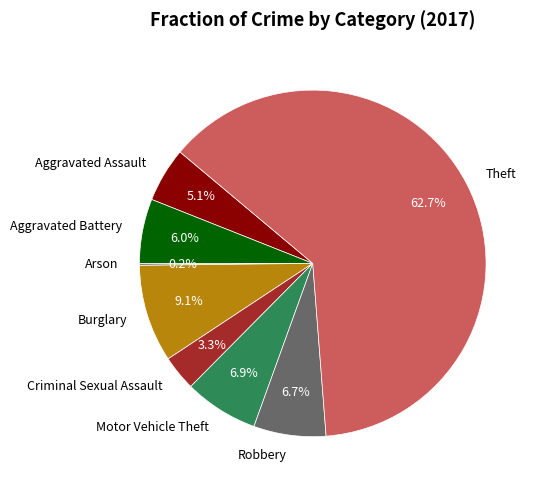

Combined, what portion of the pie is Aggravated Battery and Burglary?

15.1%